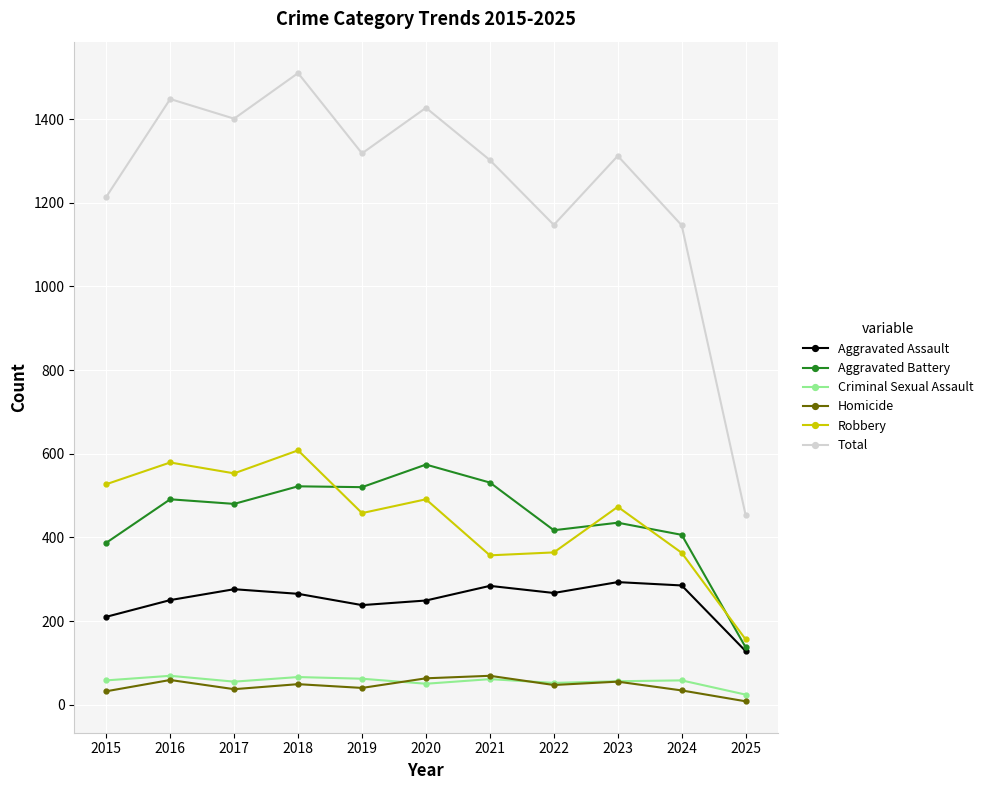

What are all the series names shown in the legend?

Aggravated Assault, Aggravated Battery, Criminal Sexual Assault, Homicide, Robbery, Total